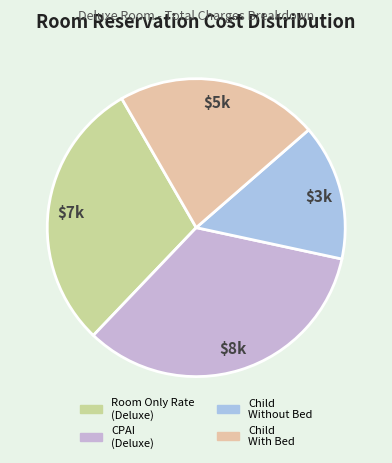

How many segments does this pie chart have?

4